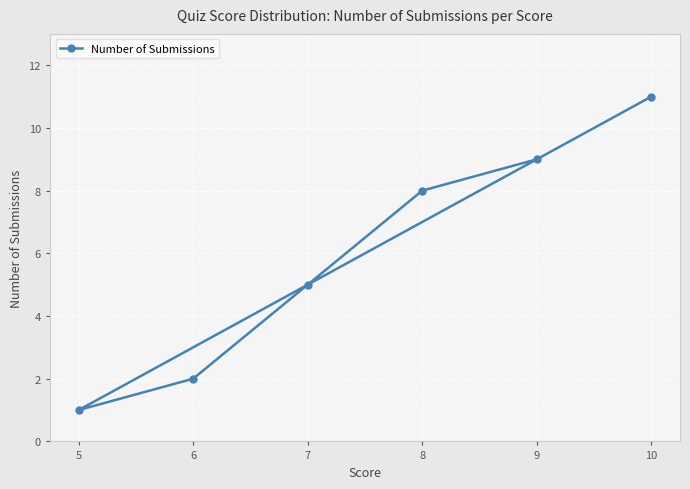

Where is the data nearest to the value 6?

7